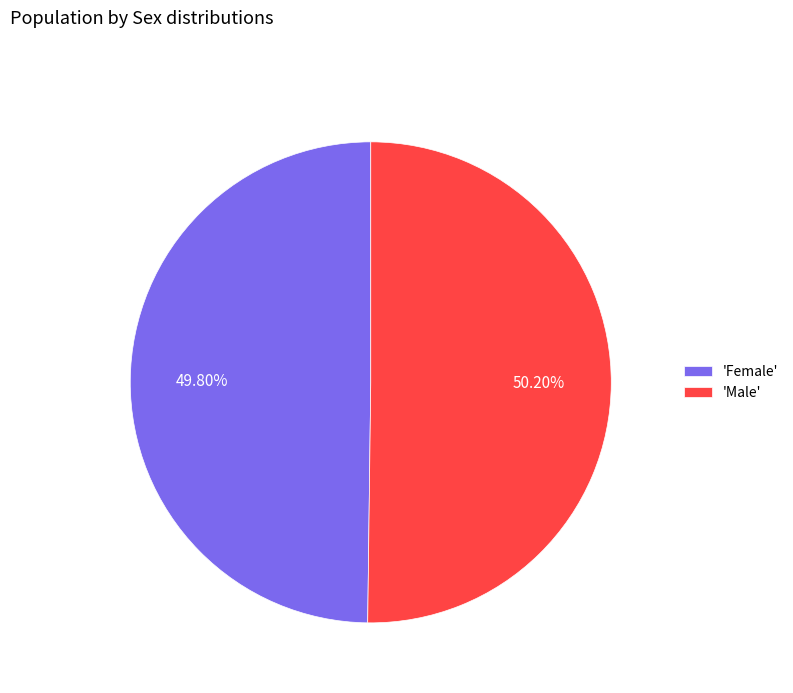

Count the number of slices in the pie.

2